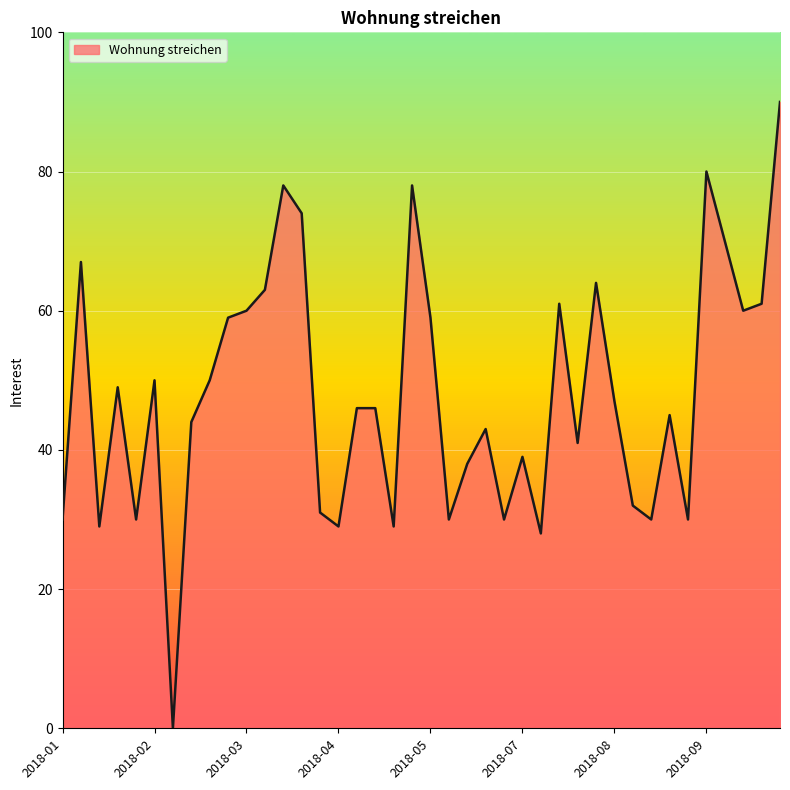

What is the greatest value displayed?

90